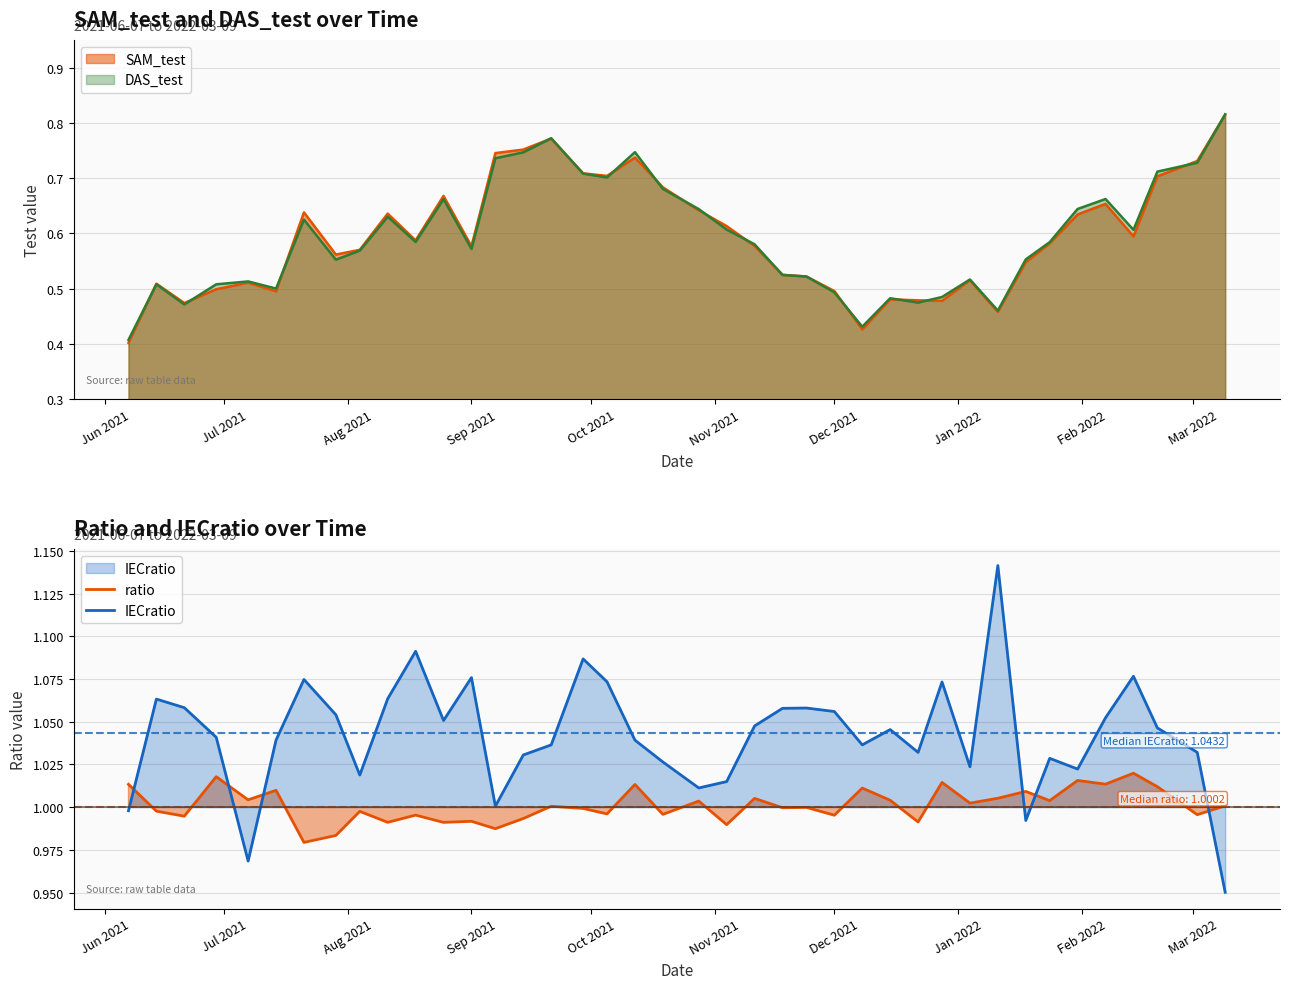

What is the spread (max minus min) of values at Dec 2021?

0.1